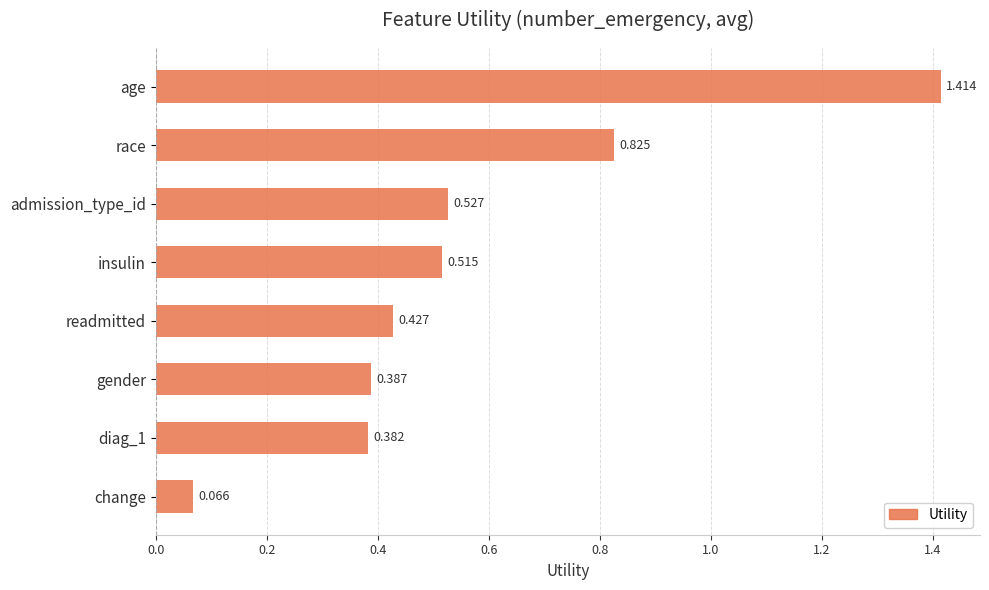

What is the average value?

0.6